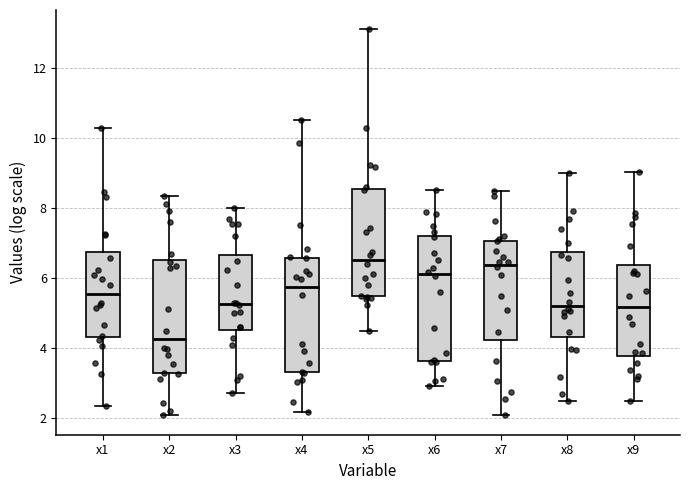

Where does the upper whisker of the box for x6 end on the y-axis? The values are not printed on the chart, so give them approximately, as read against the axis.

8.6